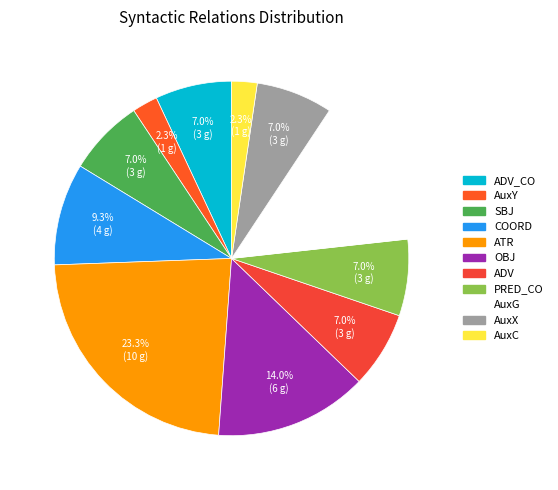

To the nearest percent, what is the average slice percentage?

9%